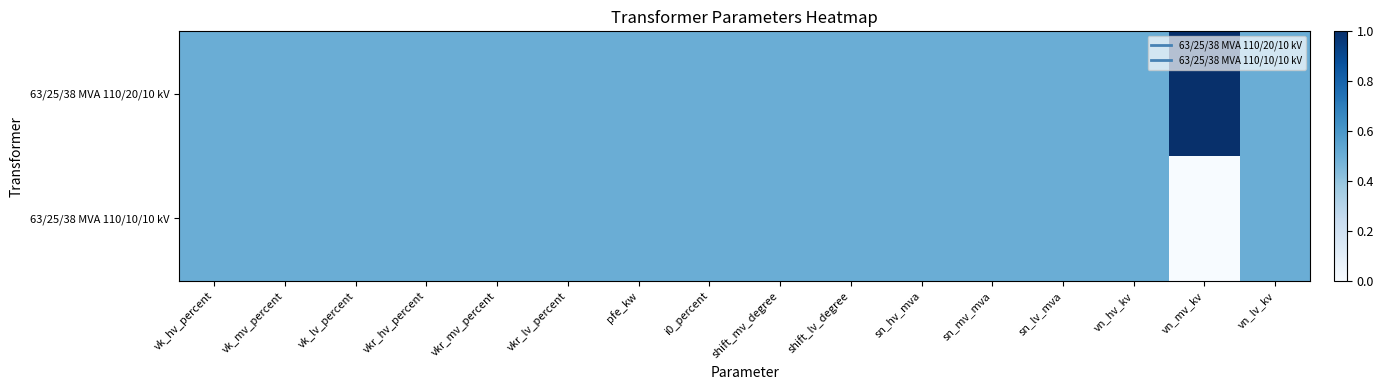

What is the total value across all series at vk_mv_percent?

1.0